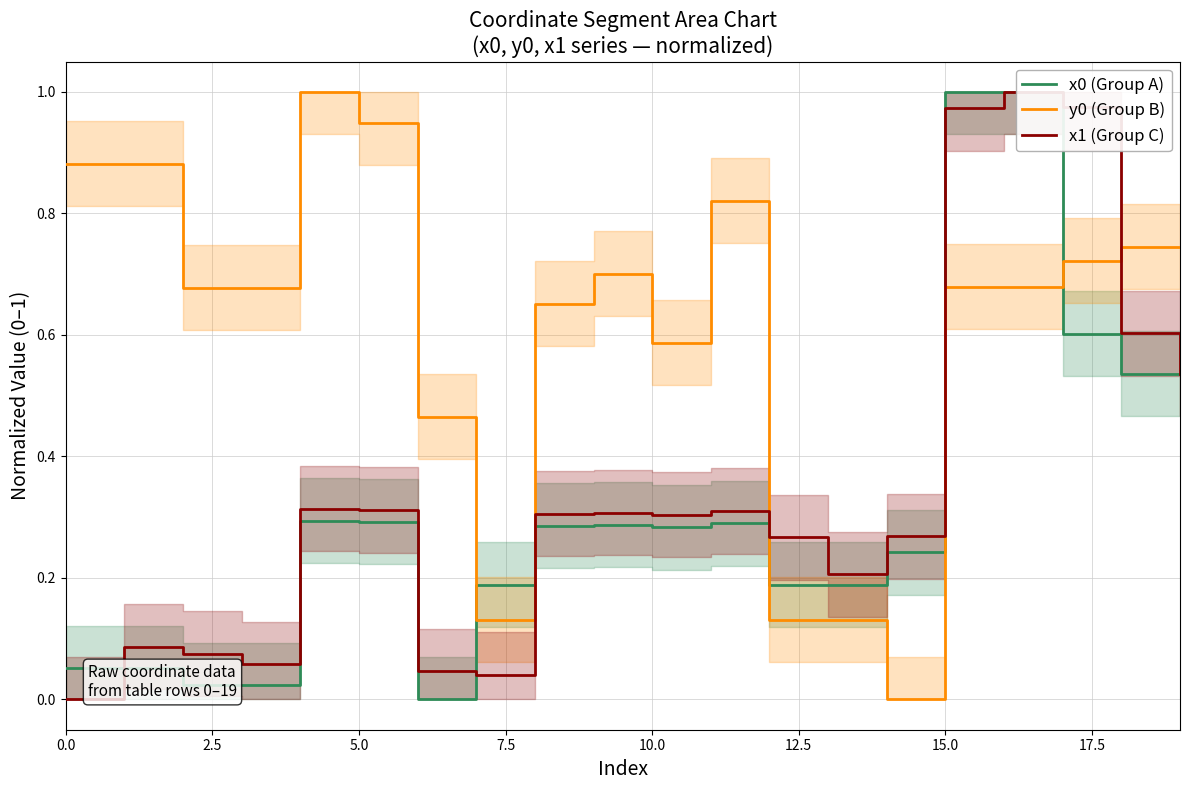

Is the value of x0 (Group A) at 12.5 greater than the value of y0 (Group B) at 15.0?

No